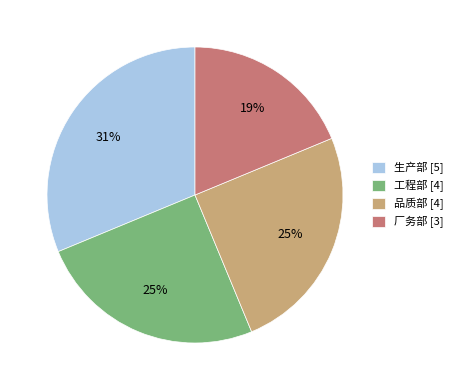

What percentage is the 工程部 slice, to the nearest percent?

25%